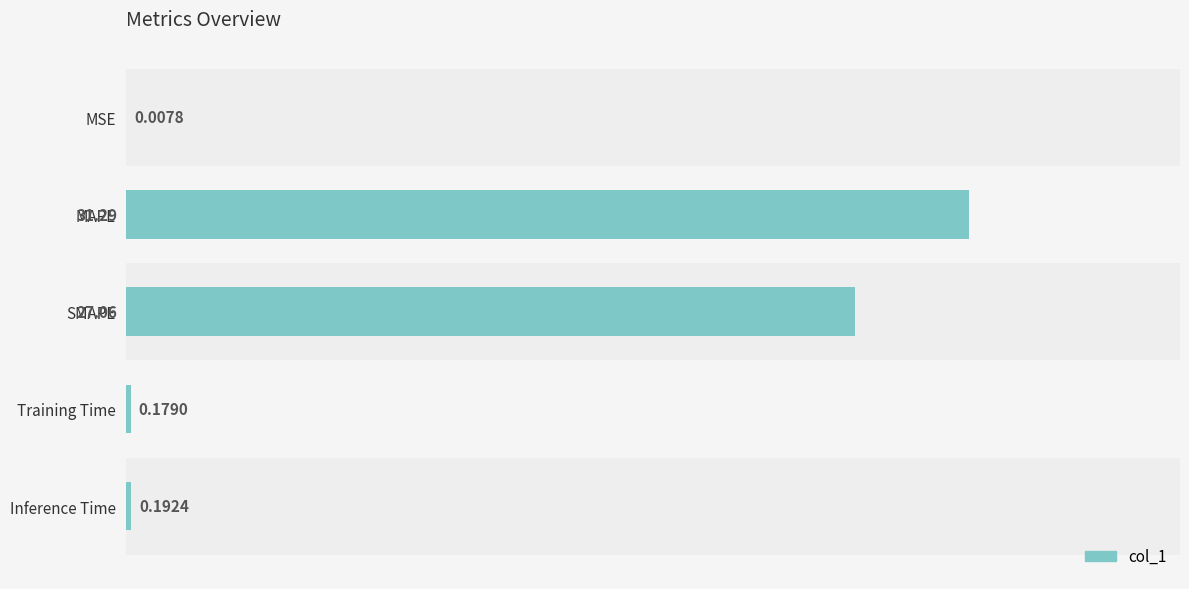

Where is the data nearest to the value 15?

SMAPE